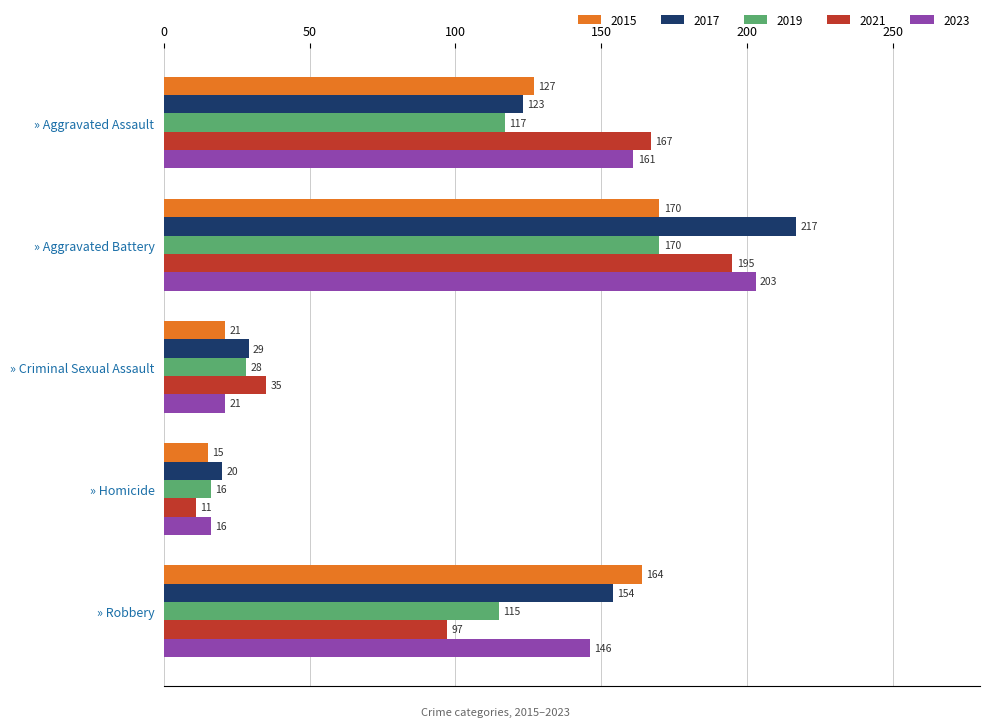

Rank the categories by 2015 value from lowest to highest.

» Homicide, » Criminal Sexual Assault, » Aggravated Assault, » Robbery, » Aggravated Battery